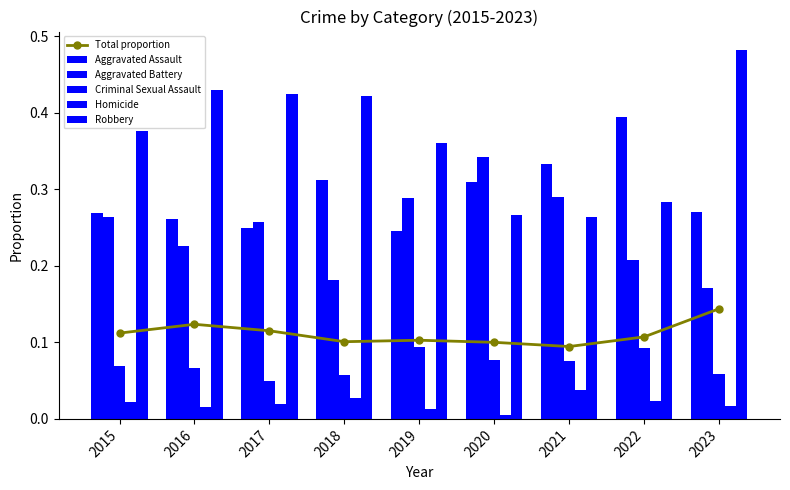

What is the average value of the Robbery series?

0.4